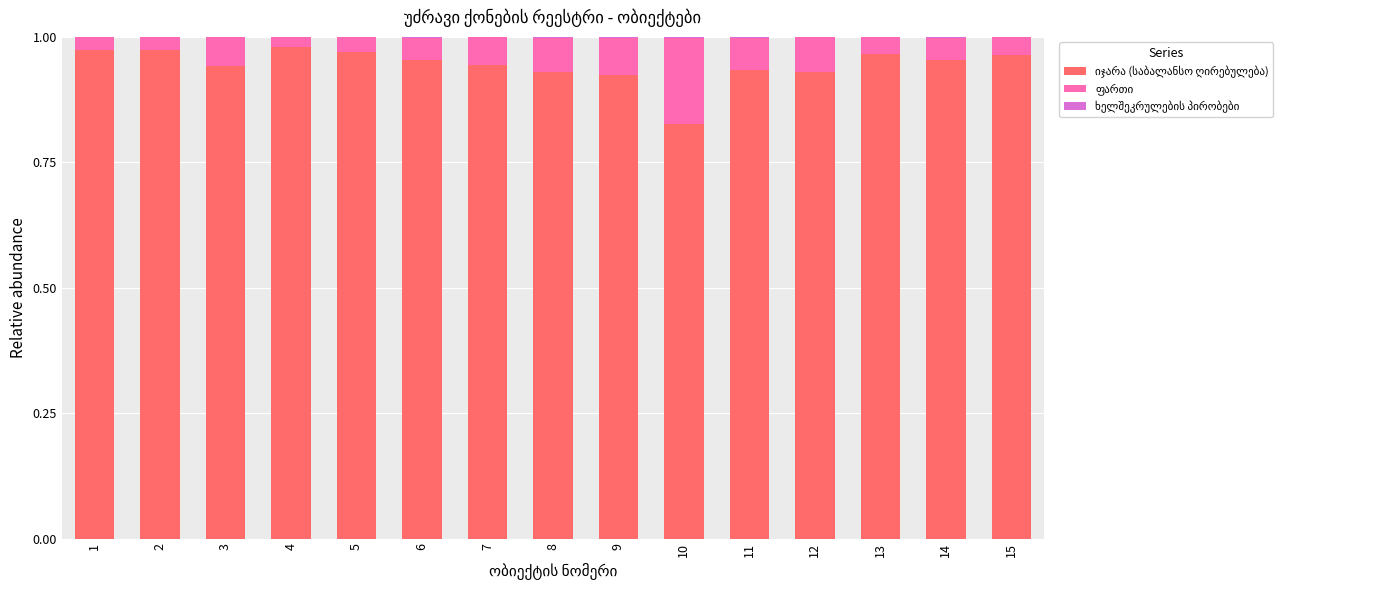

Is the value of ფართი at 6 greater than the value of ხელშეკრულების პირობები at 8?

Yes